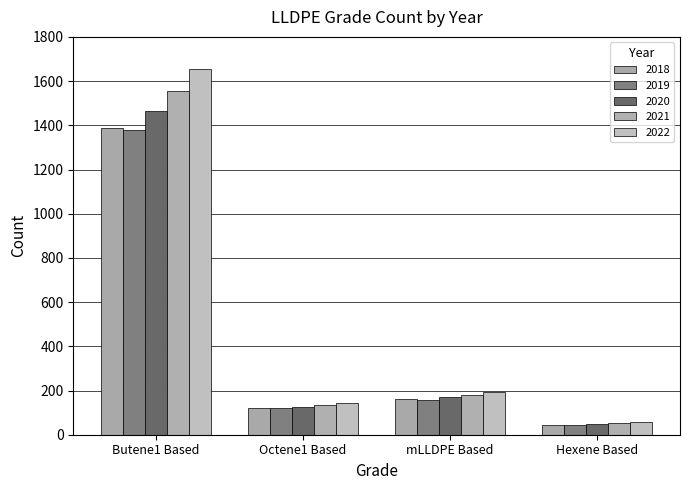

Which series has the widest spread of values?

2022